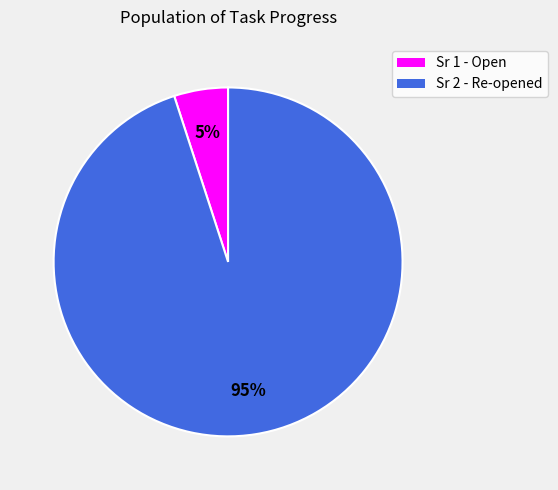

What is the majority slice?

Sr 2 - Re-opened